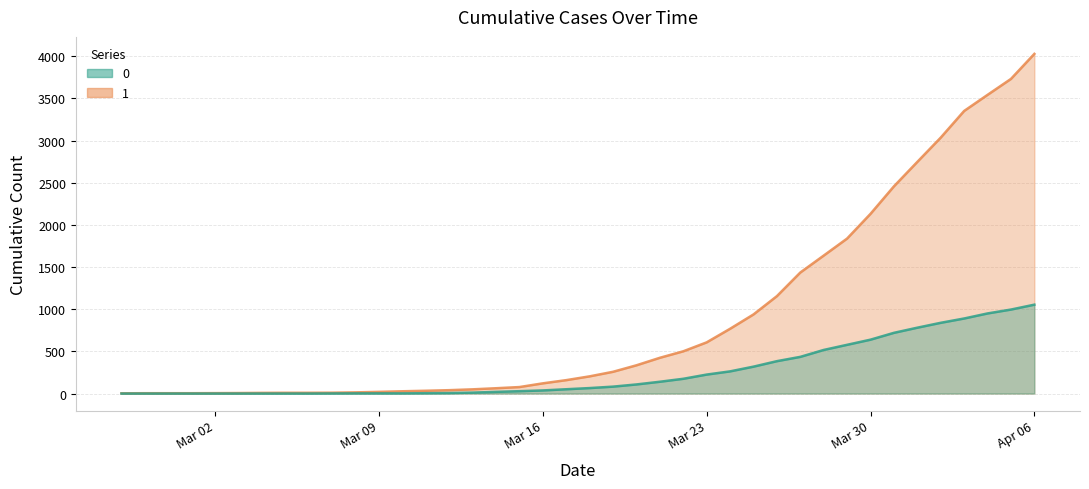

Reading left to right, extract all data points from this chart.

0: 0	0	0	0	0	0	0	0	0	1	2	2	2	4	6	11	20	28	37	51	65	82	108	140	175	225	263	319	384	435	517	578	639	720	781	839	890	950	996	1054
1: 3	4	4	4	5	6	8	9	9	10	14	20	27	33	40	50	63	77	121	159	204	258	335	424	501	607	768	938	1155	1435	1636	1838	2131	2457	2747	3035	3351	3542	3731	4028